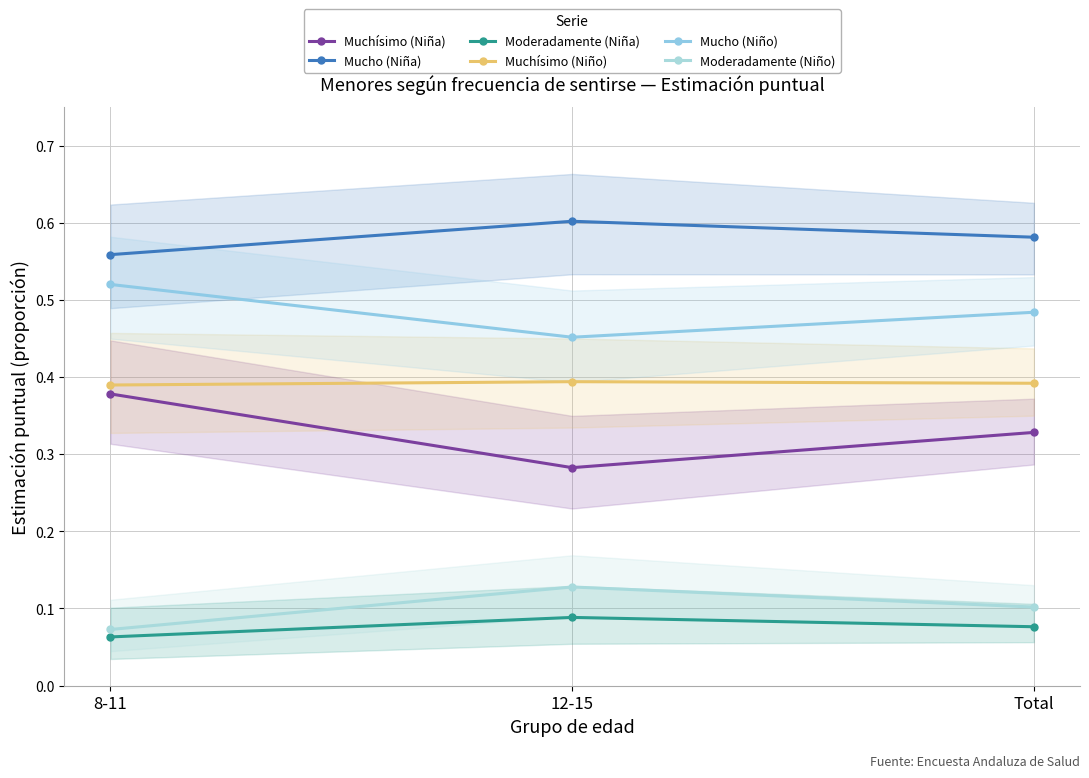

What is the difference between the Mucho (Niño) values at 8-11 and 12-15?

0.1